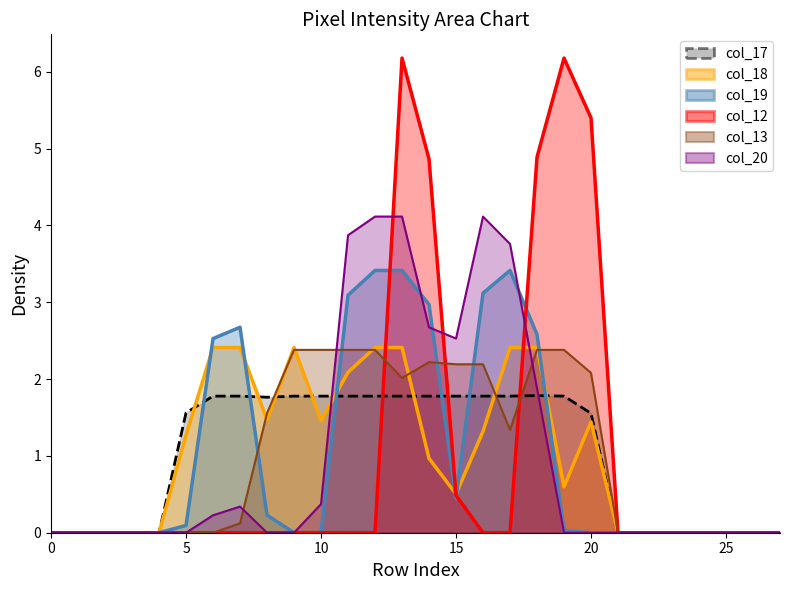

List the series in order of their peak value, lowest first.

col_17, col_13, col_18, col_19, col_20, col_12